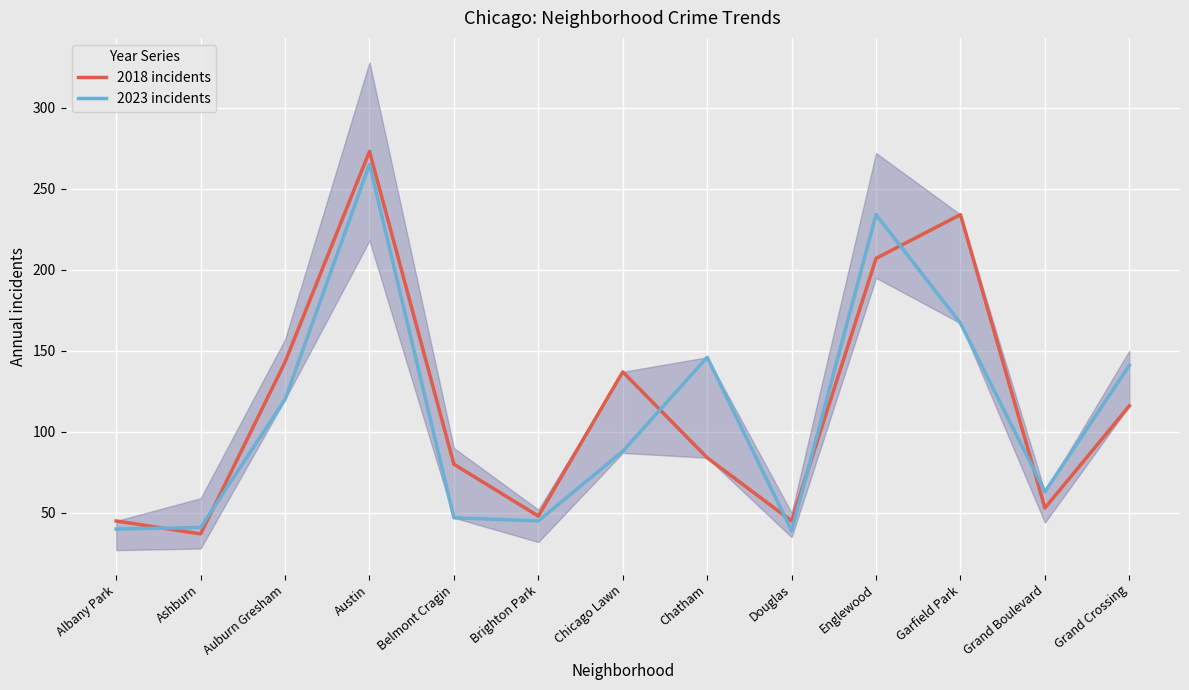

Which series has the largest total across all categories?

2018 incidents